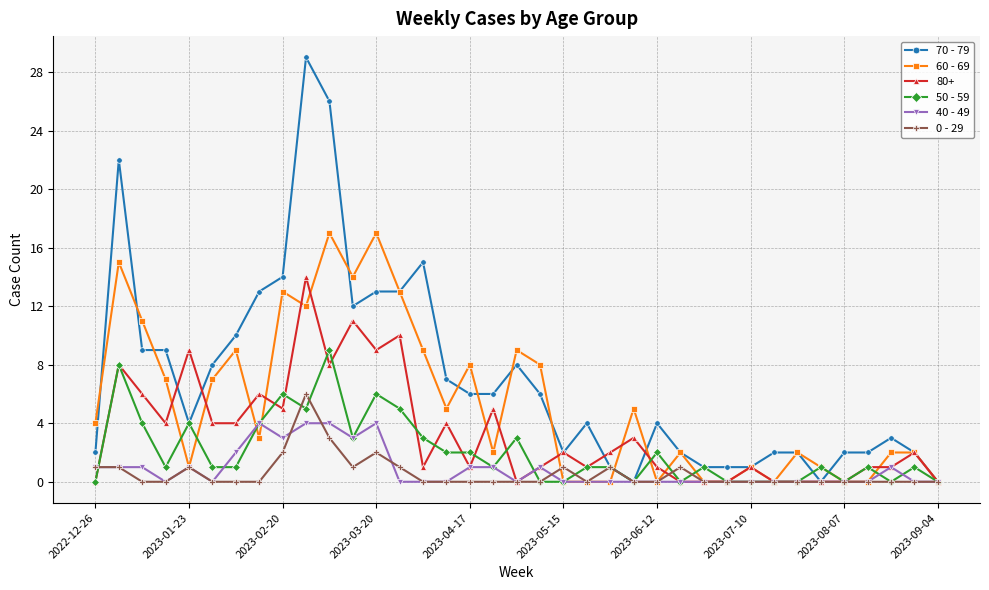

List the series in order of their peak value, lowest first.

40 - 49, 0 - 29, 50 - 59, 80+, 60 - 69, 70 - 79